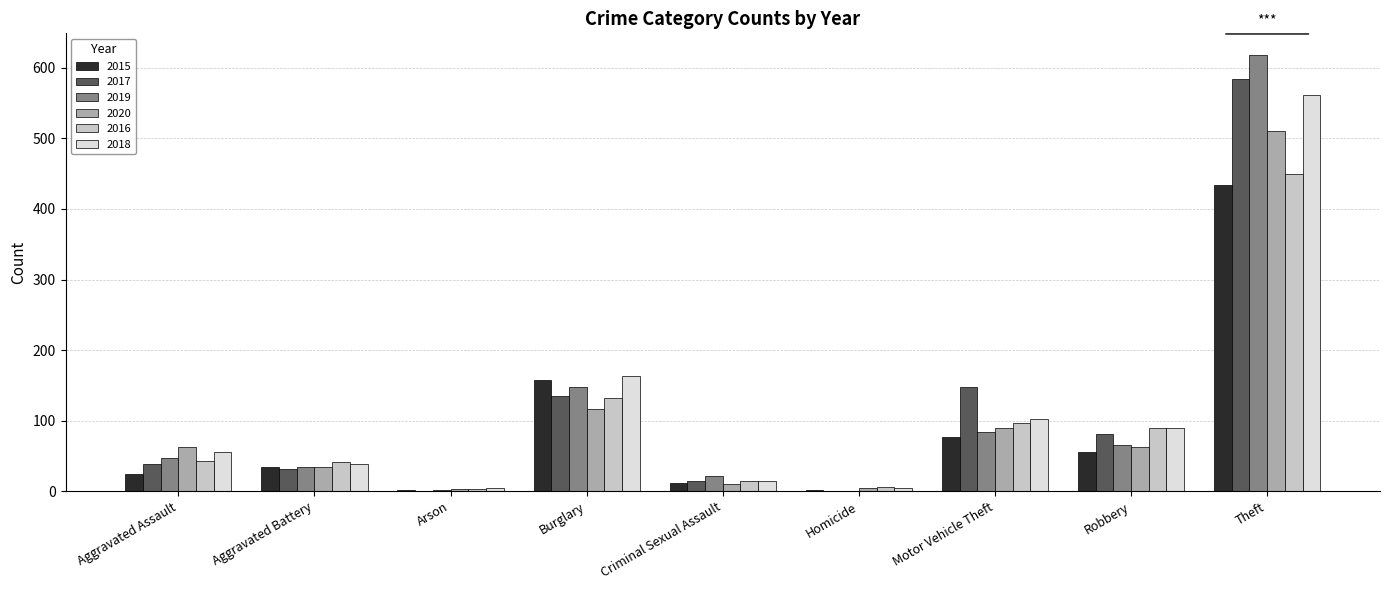

What is the greatest value displayed?

618